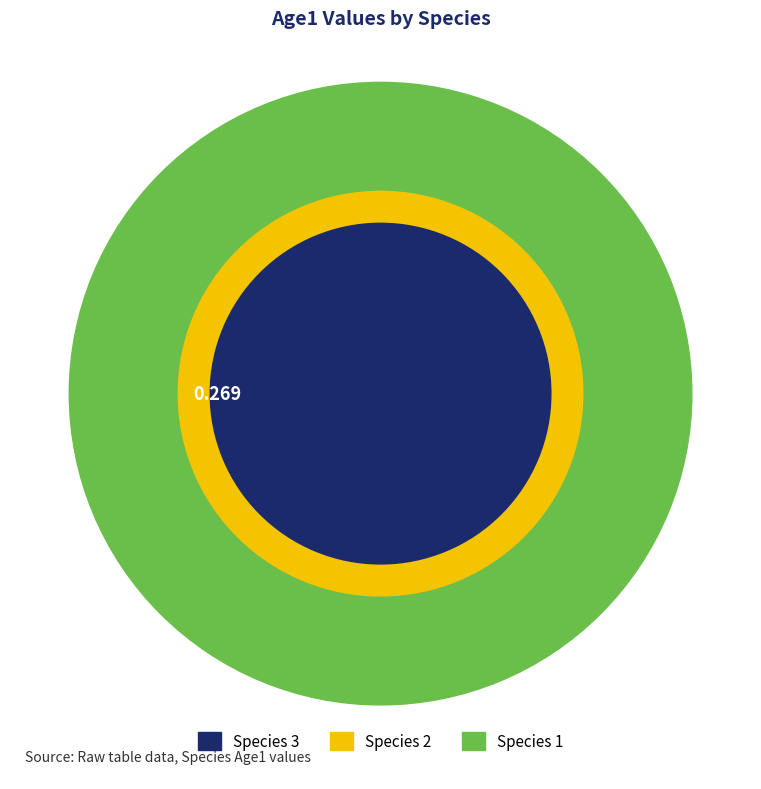

Count the number of slices in the pie.

3